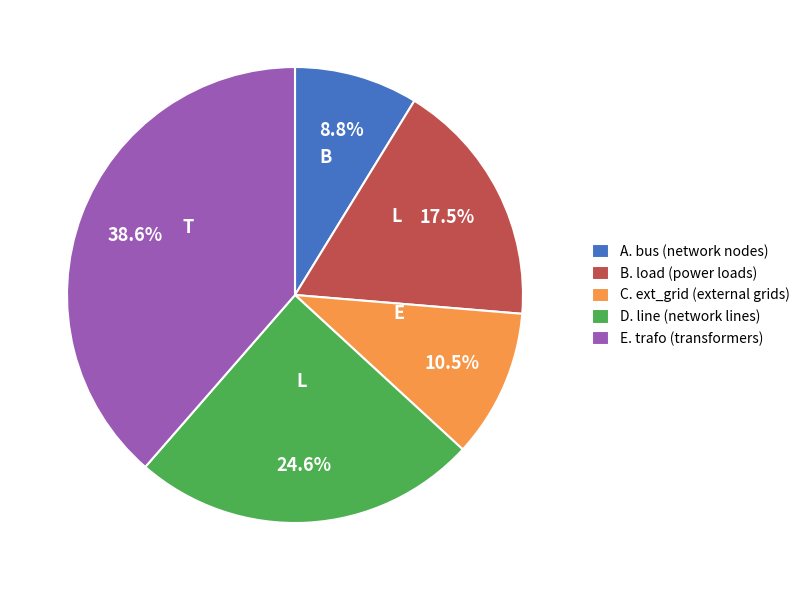

Which category has the biggest portion of the pie?

E. trafo (transformers)